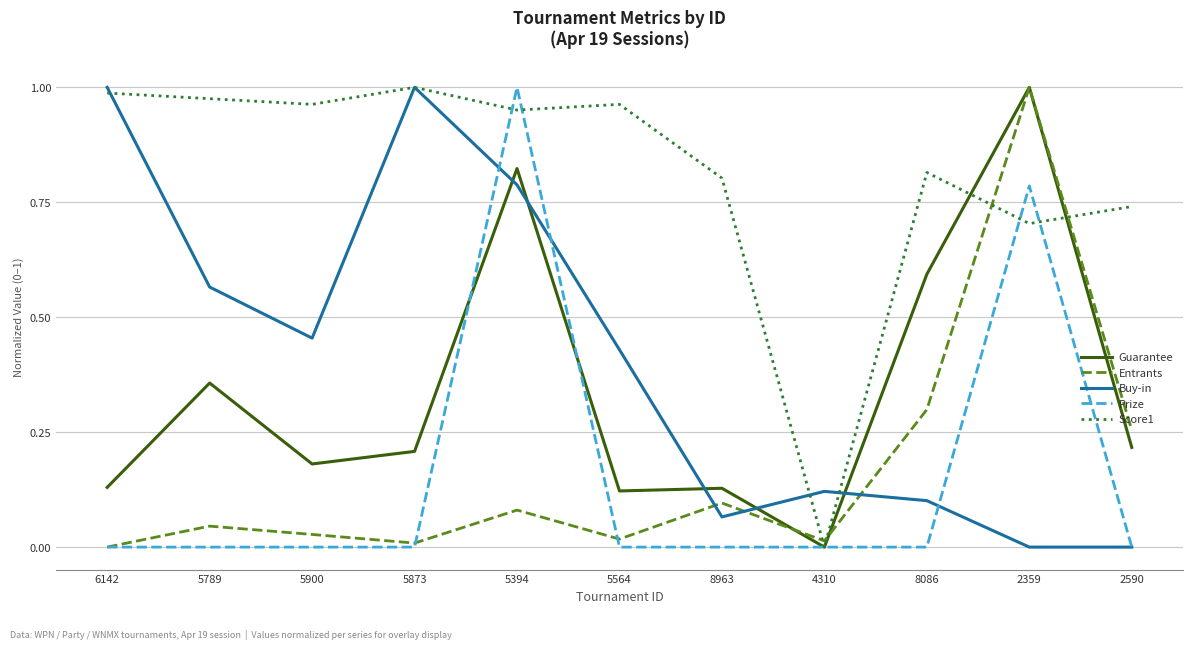

Is the value of Prize at 5789 greater than the value of Guarantee at 5900?

No